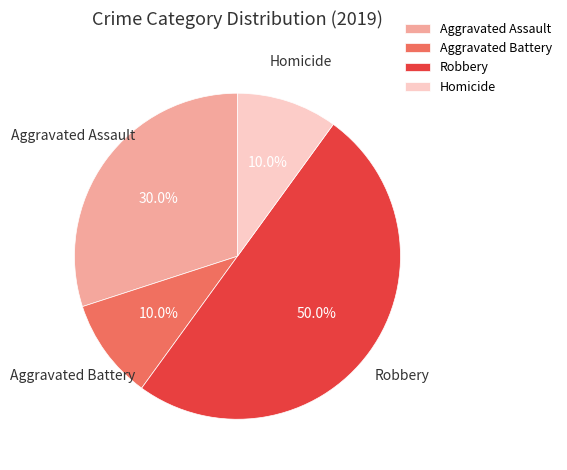

What is the largest slice in the pie chart?

Robbery